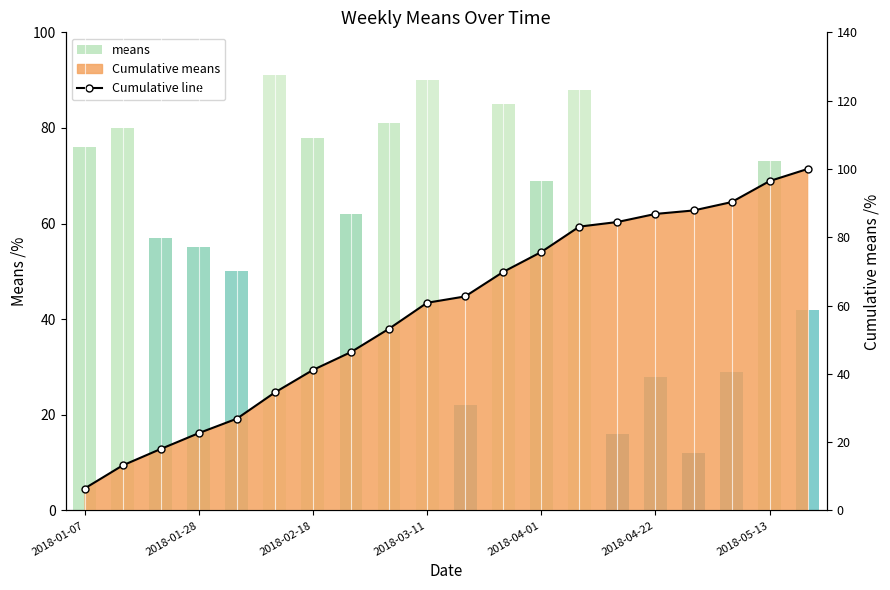

What is the value of the Cumulative line bar at the 20th from the left?

100.0